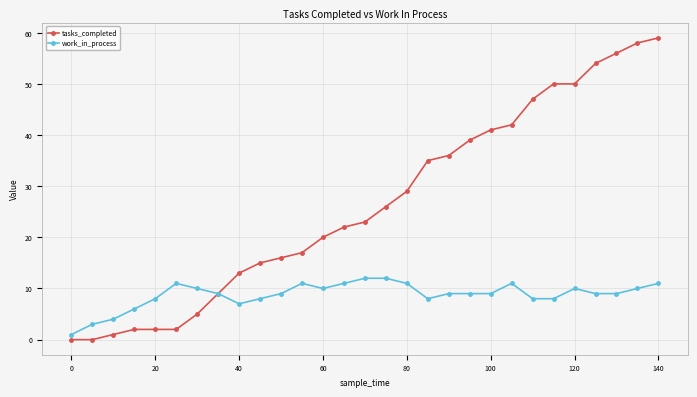

Which series has the largest range (max minus min)?

tasks_completed